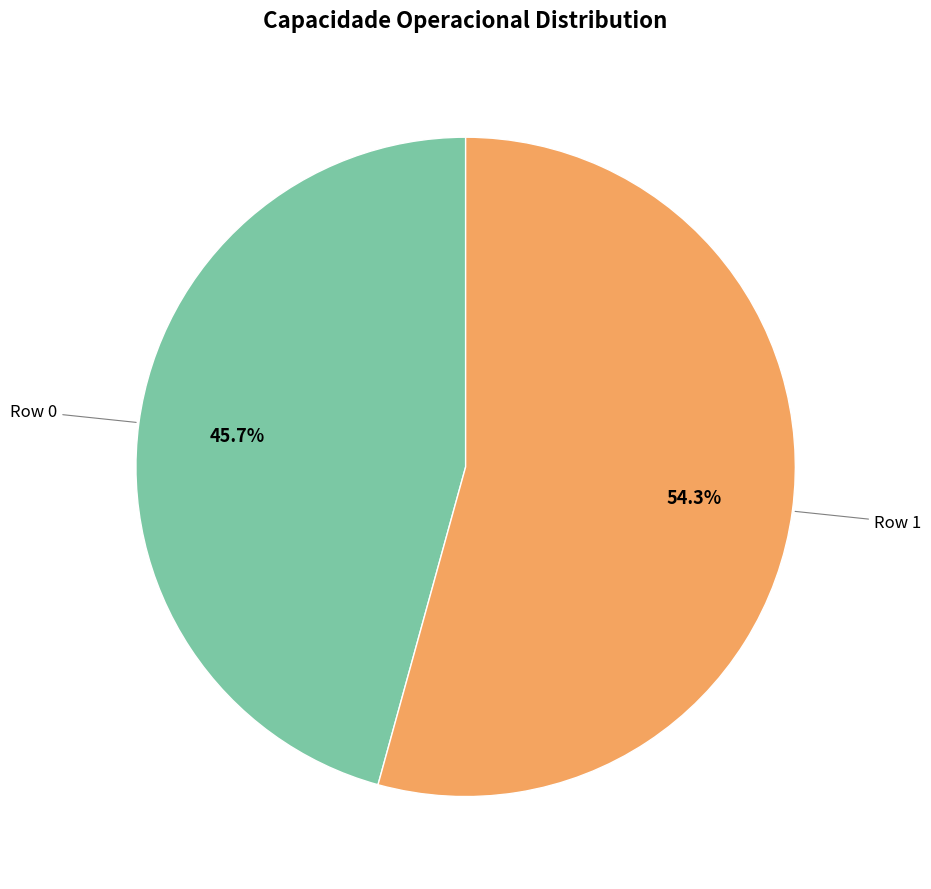

Is there a majority slice in this chart?

Yes